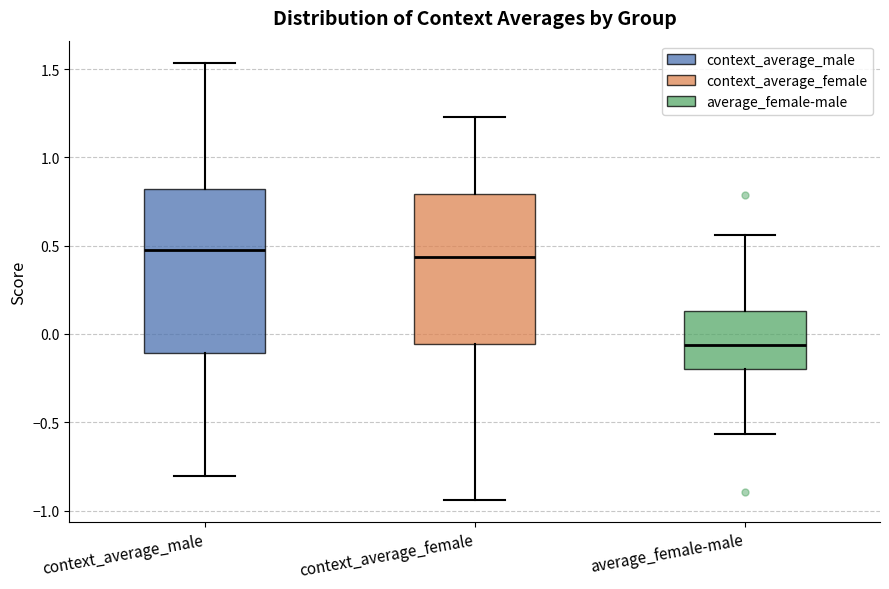

Reading left to right, transcribe this box plot: for each box, give where its median line is, the range the box spans, and where its two whiskers end, as read against the y-axis. The values are not printed on the chart, so give them approximately, as read against the axis.

context_average_male: median 0.50, box -0.10 to 0.80, whiskers -0.80 to 1.55
context_average_female: median 0.45, box -0.05 to 0.80, whiskers -0.95 to 1.25
average_female-male: median -0.05, box -0.20 to 0.15, whiskers -0.55 to 0.55